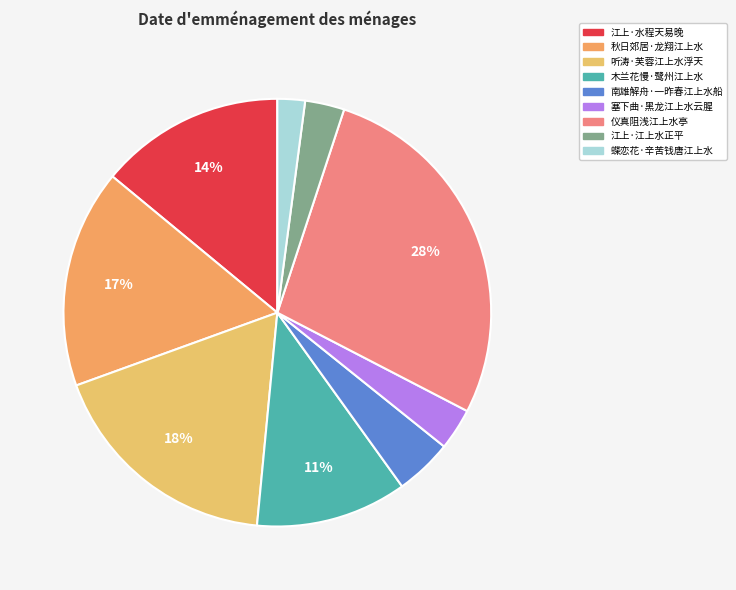

How many slices are in this pie chart?

9